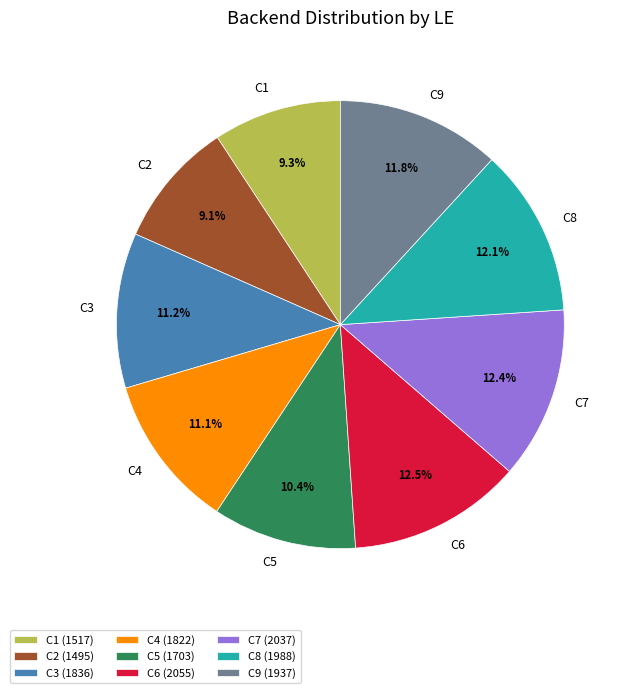

To the nearest percent, what is the combined percentage of C3 and C7?

24%